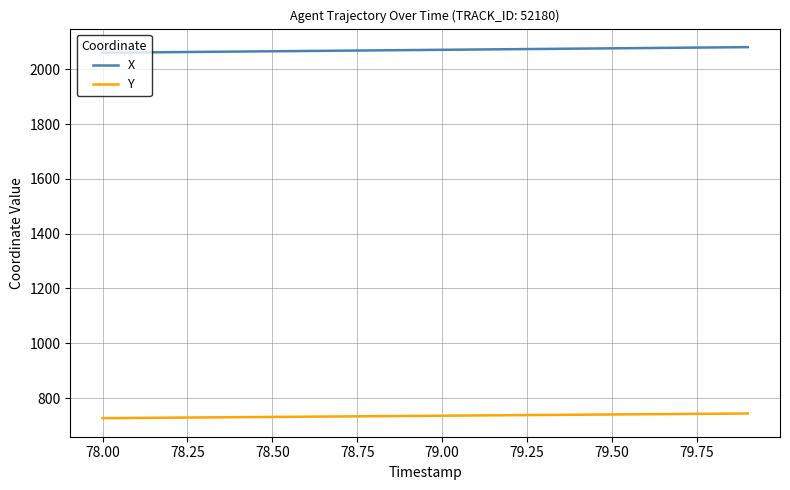

True or false: Y and X intersect in this chart.

False